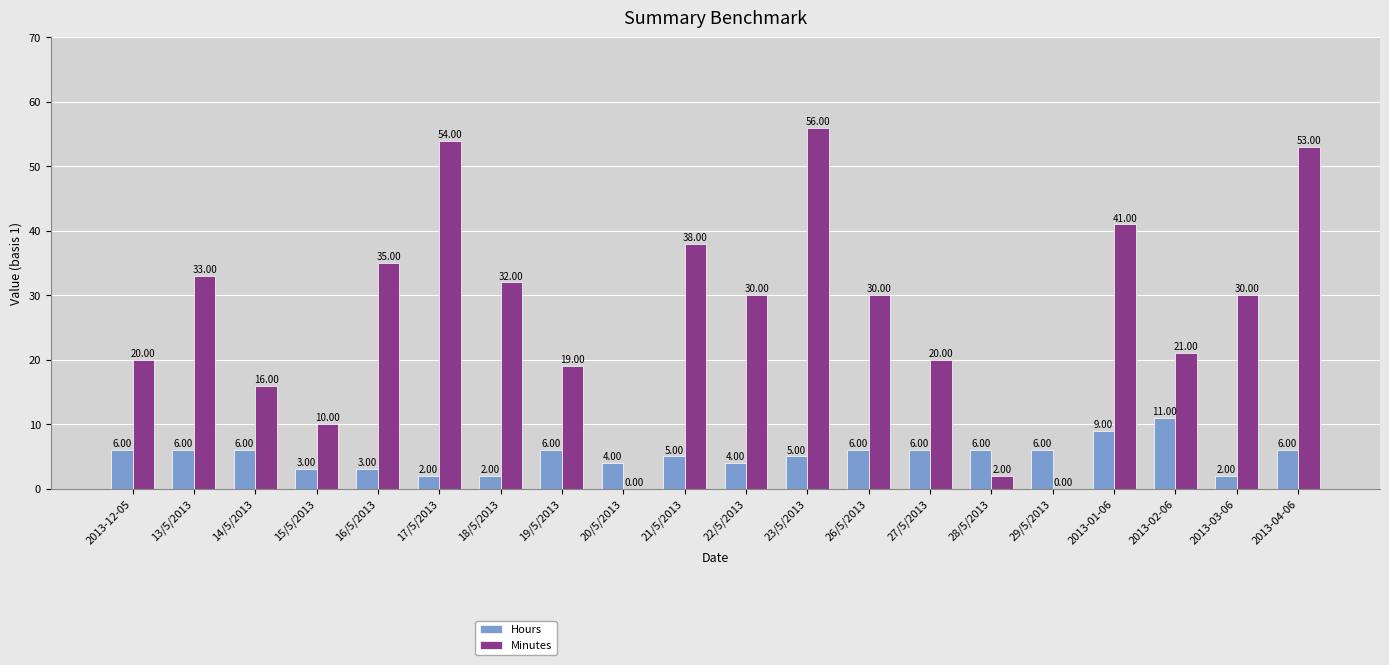

What is the total value across all series at 18/5/2013?

34